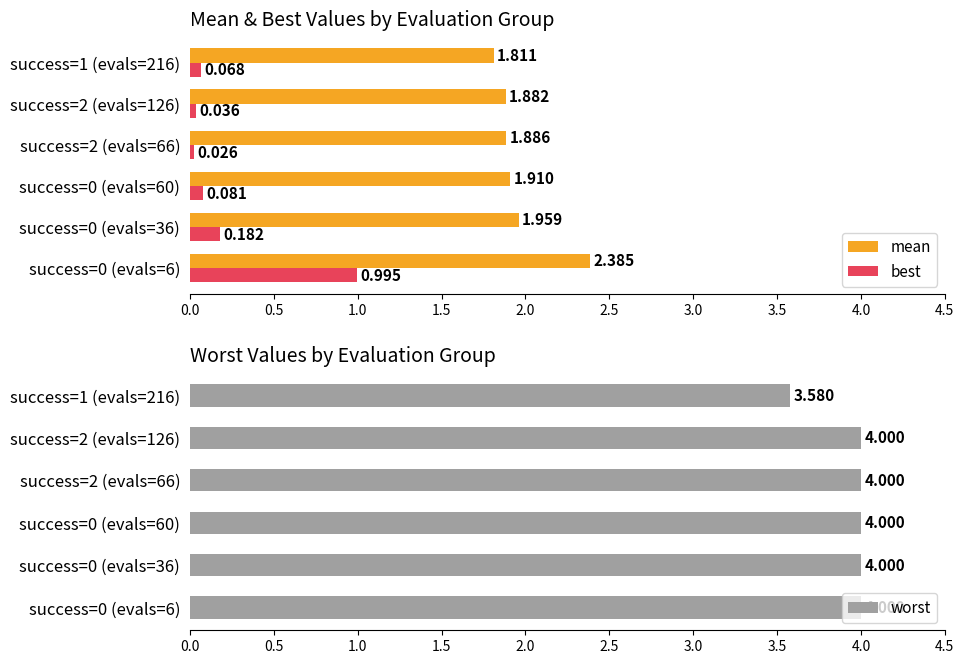

Rank the series by their maximum value, from highest to lowest.

worst, mean, best